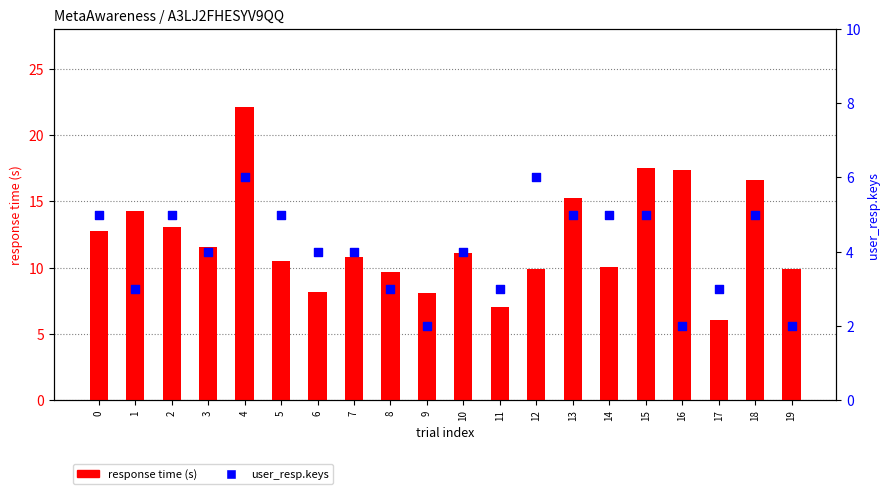

What is the total value across all series at 3?

15.6